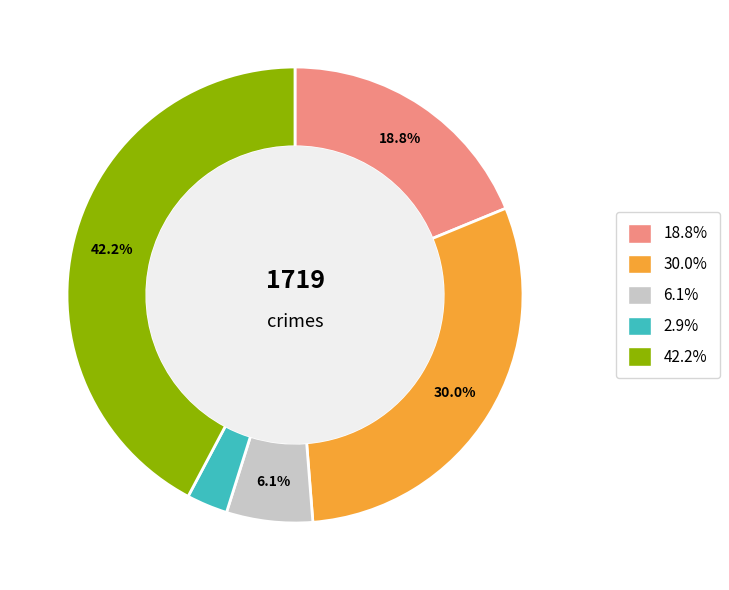

Is there a majority slice in this chart?

No